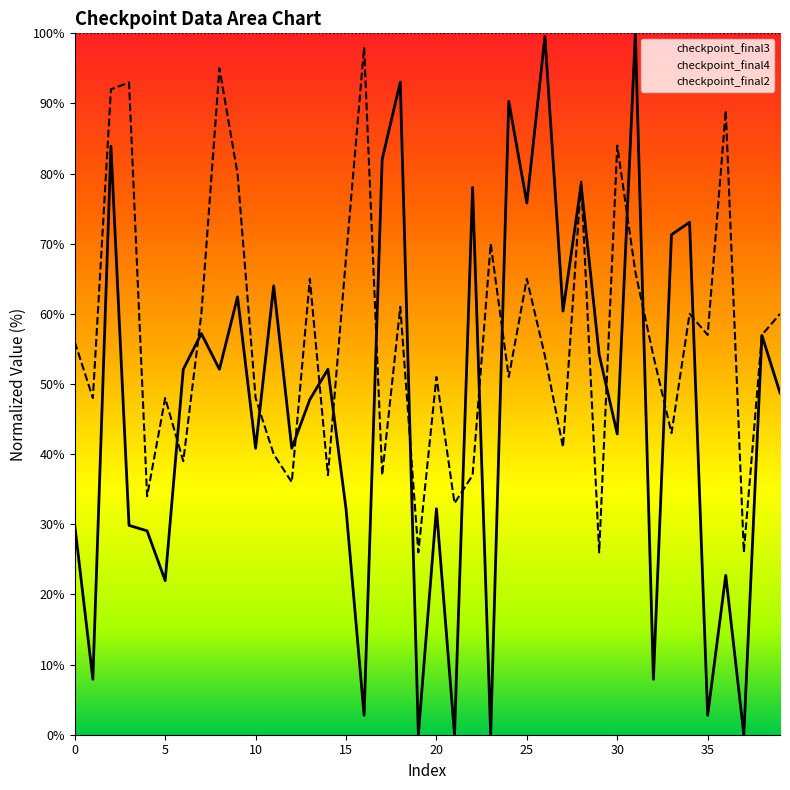

What is the sum of all checkpoint_final3 values?

1877.2